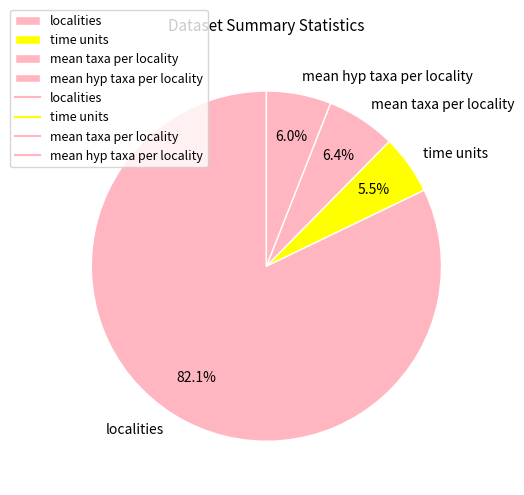

Is the sum of mean hyp taxa per locality and time units greater than half?

No